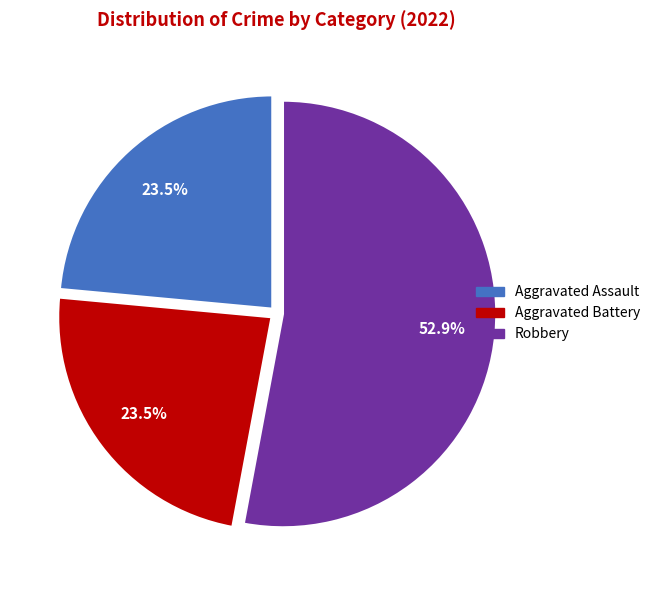

Does Robbery represent more than half of the total?

Yes